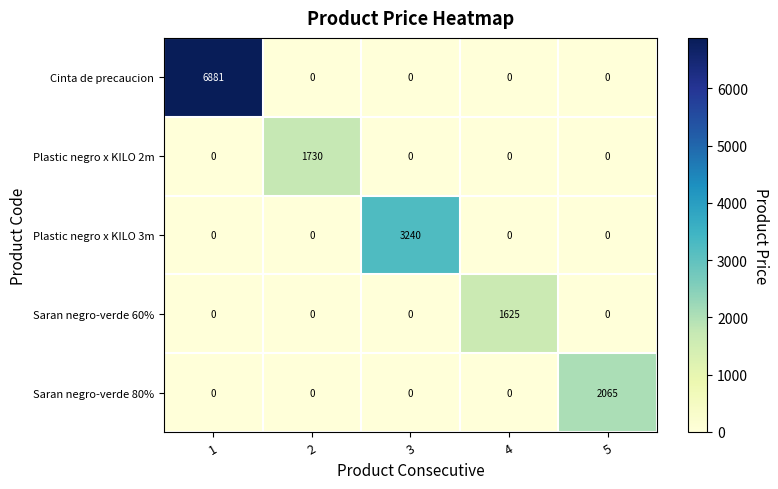

How many series are shown in this chart?

5